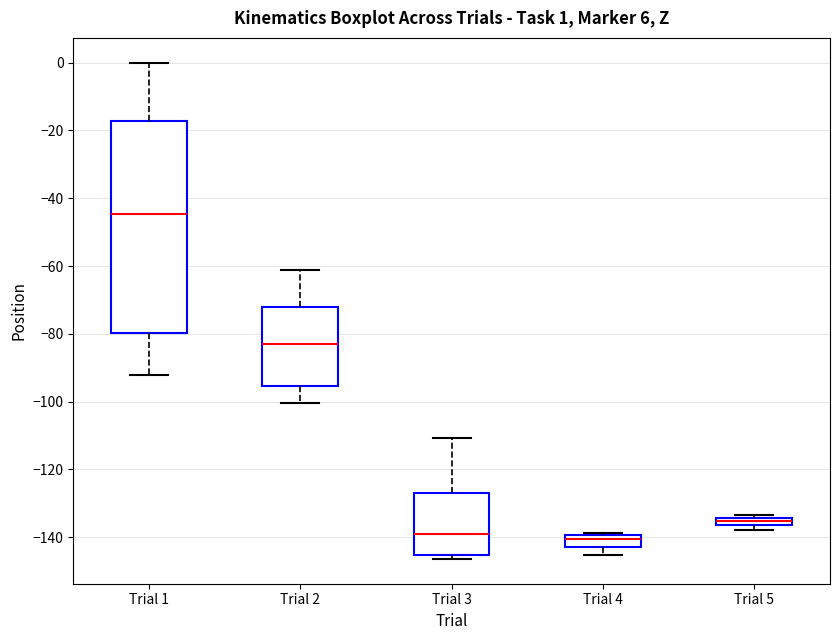

Which box is the tallest, from its lower edge to its upper edge?

Trial 1